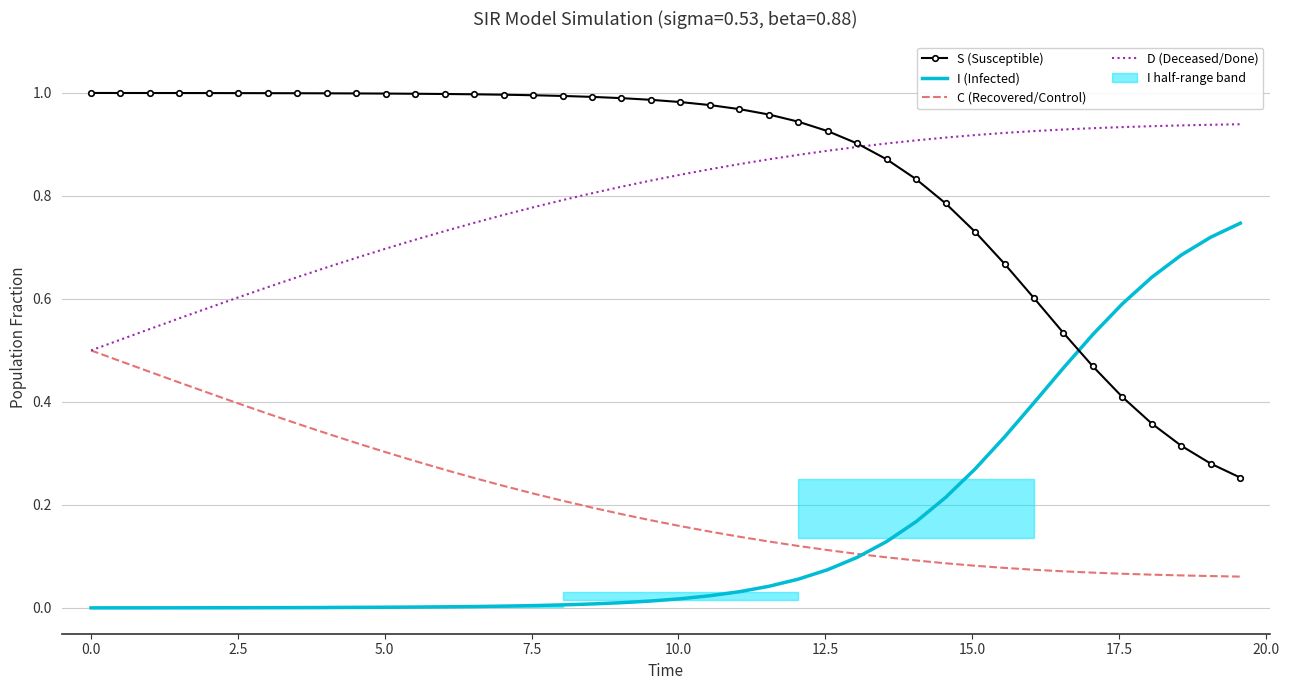

Is the value of I (Infected) at 12 greater than the value of D (Deceased/Done) at 38?

No